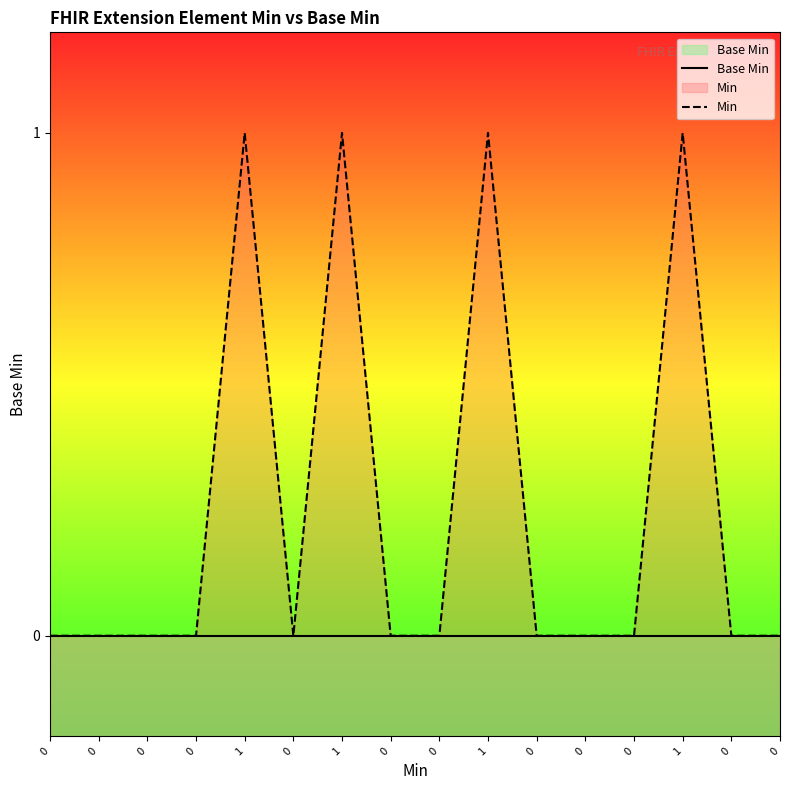

At 0, list the series in order from largest to smallest.

Base Min, Min